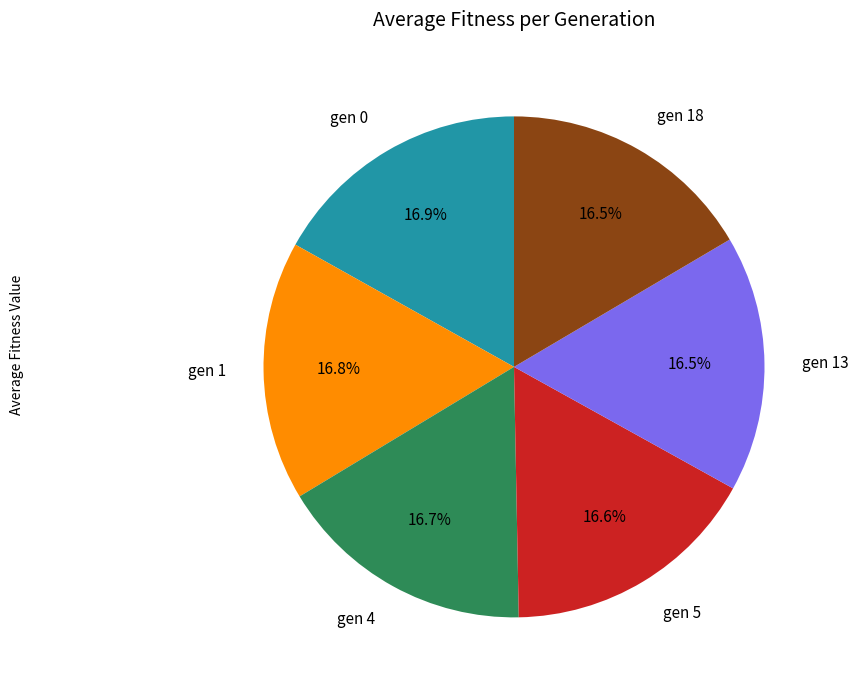

Count the number of slices in the pie.

6